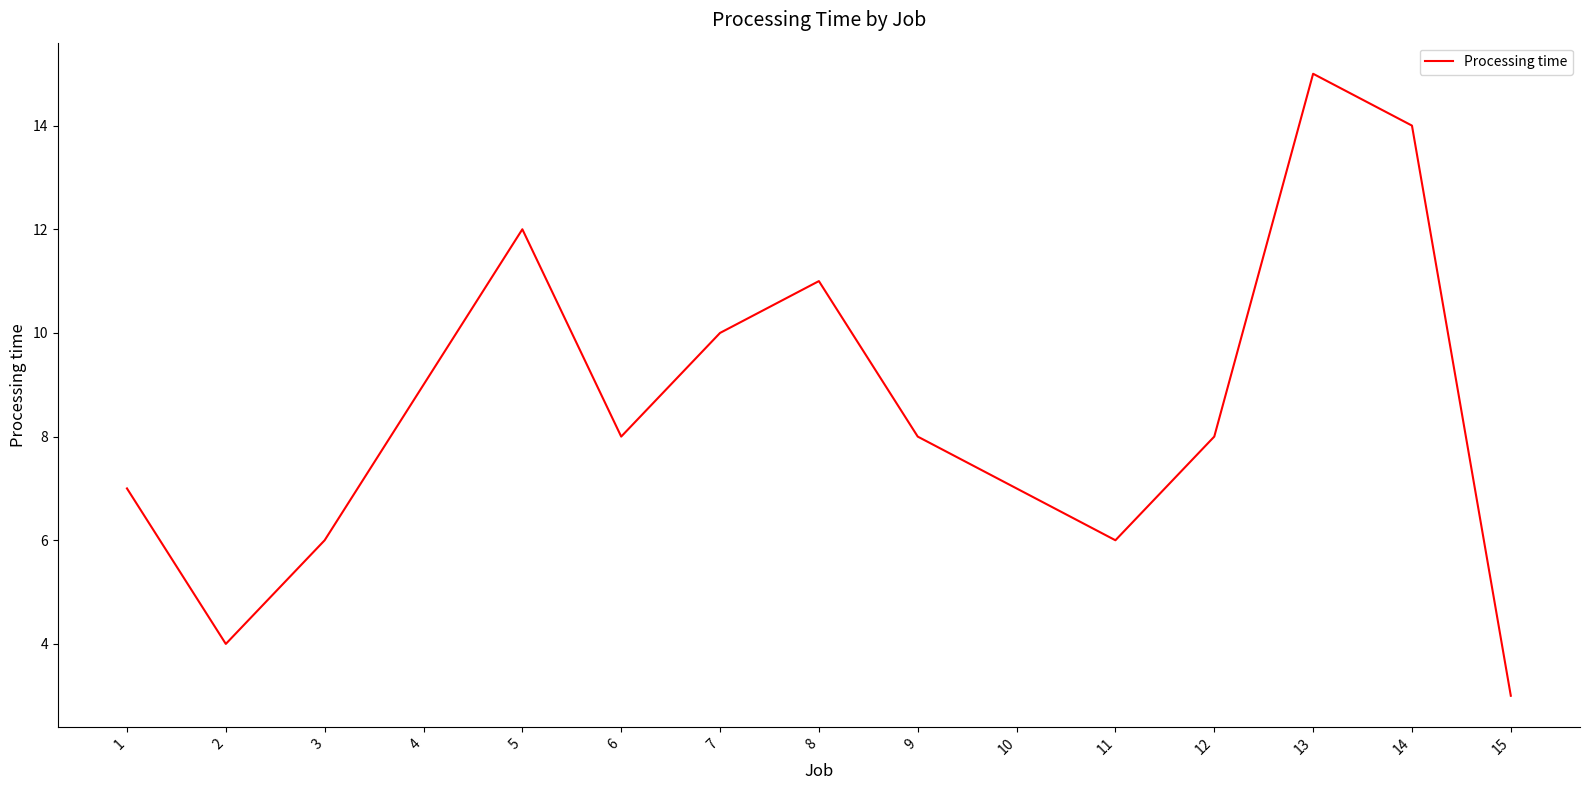

How many series are shown in this chart?

1